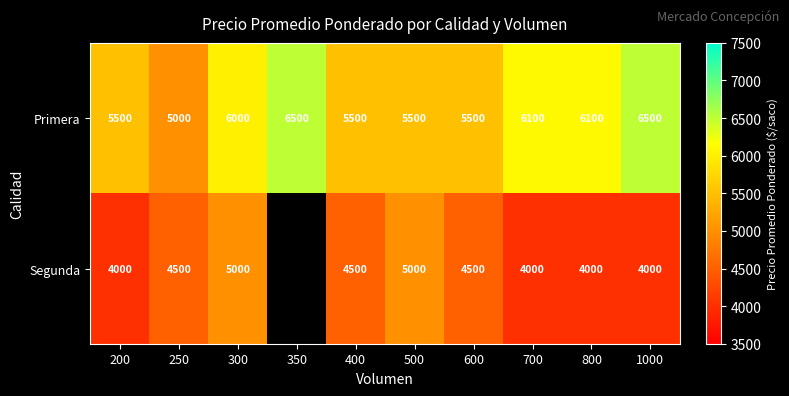

Which series changed the most between 200 and 300?

Segunda